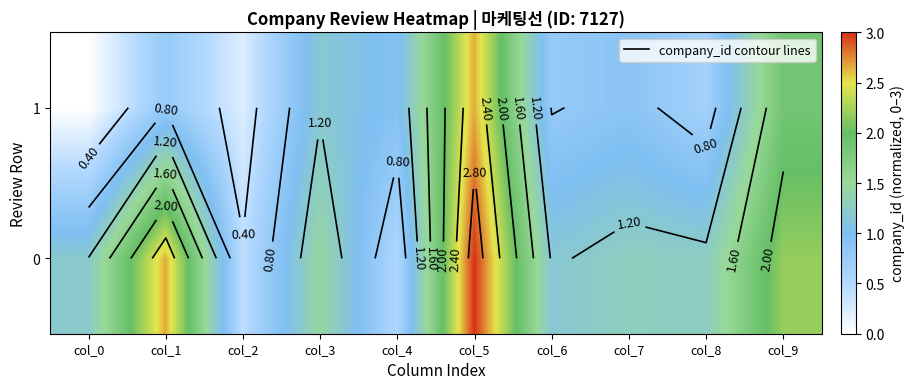

What is the sum of the 1 values at col_9 and col_5?

4.5